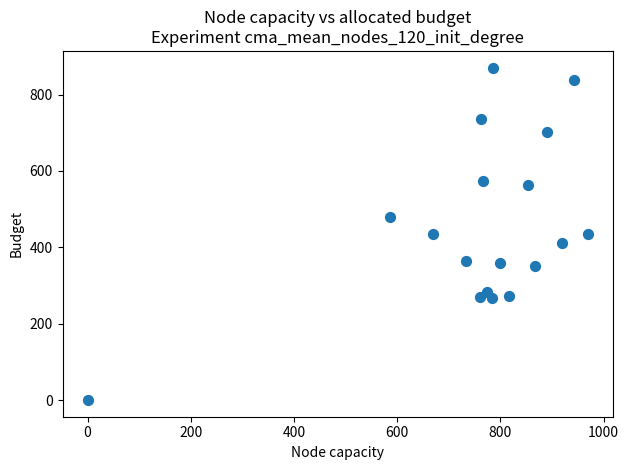

Count the number of points in this scatter plot.

18